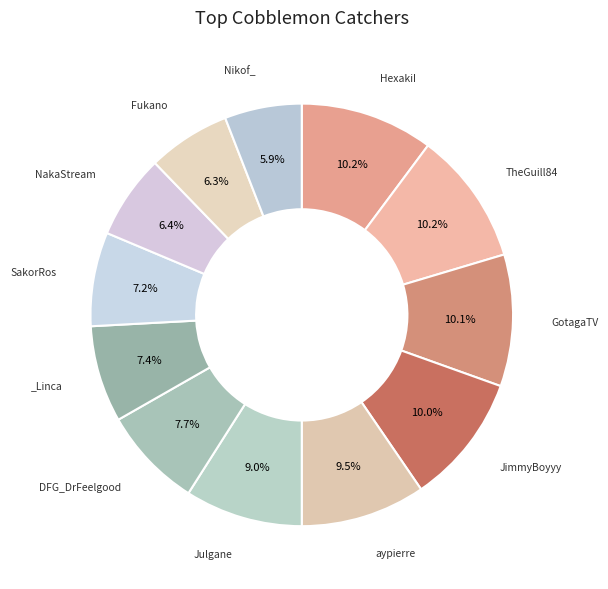

How many segments does this pie chart have?

12